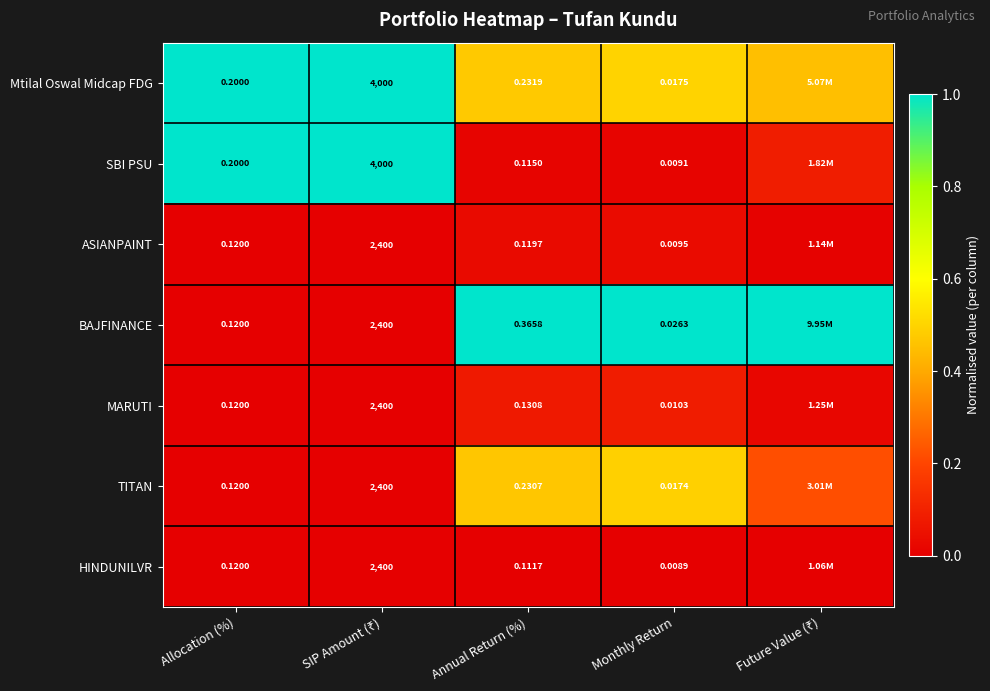

What is the total value across all series at Annual Return (%)?

1.3